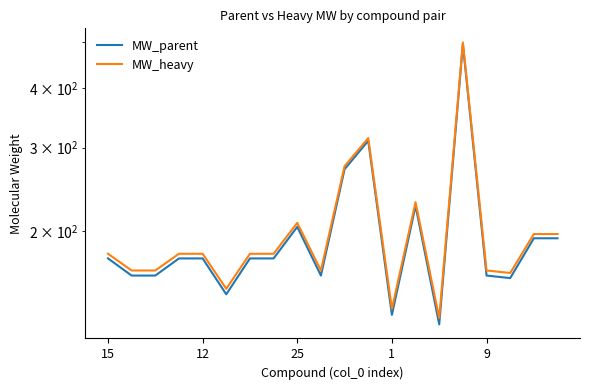

List the series in order of their overall mean, lowest first.

MW_parent, MW_heavy